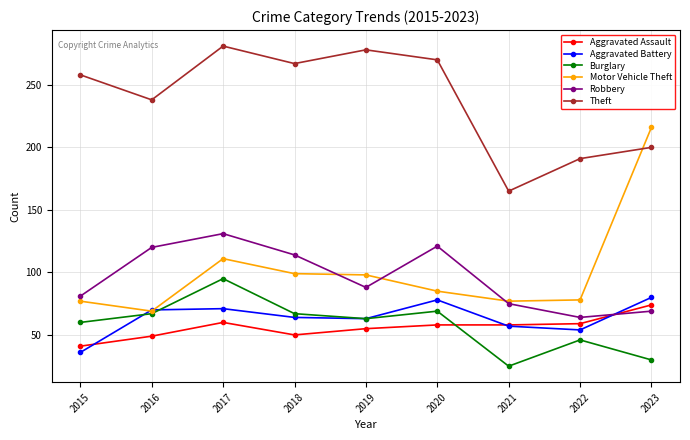

True or false: Robbery has a value of 227 at 2017.

False